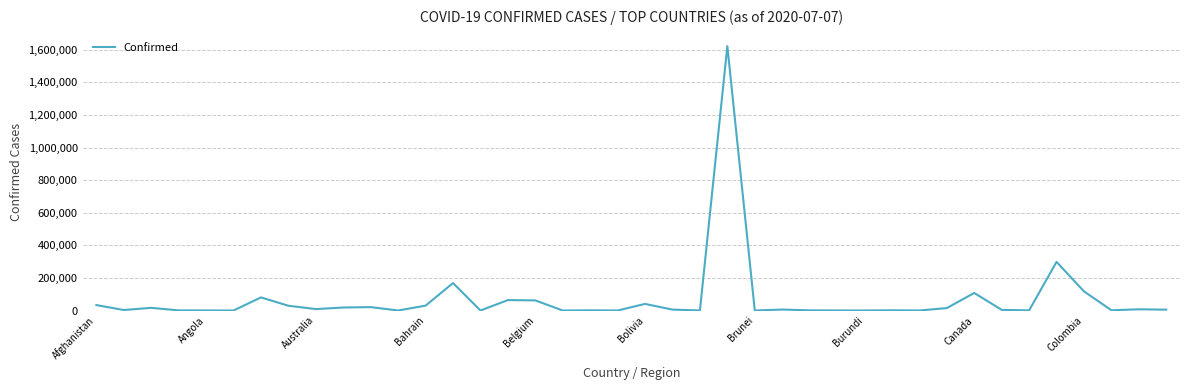

What is the greatest value displayed?

1623284